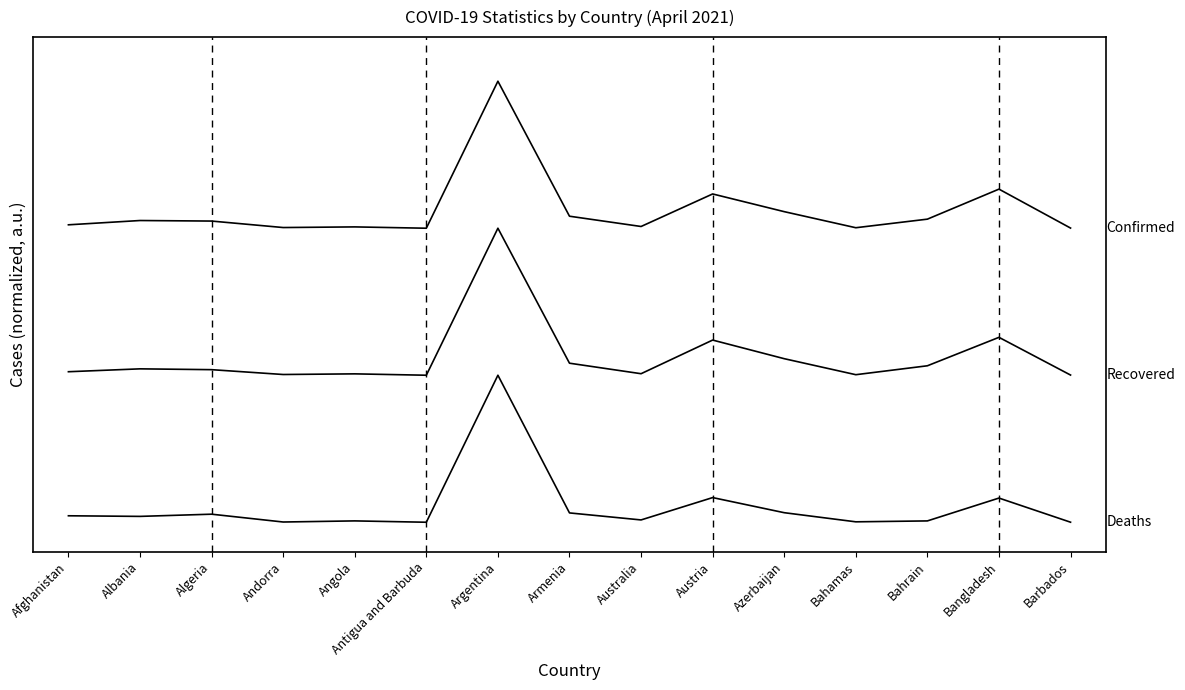

Does the chart display data point markers on the line(s)?

No